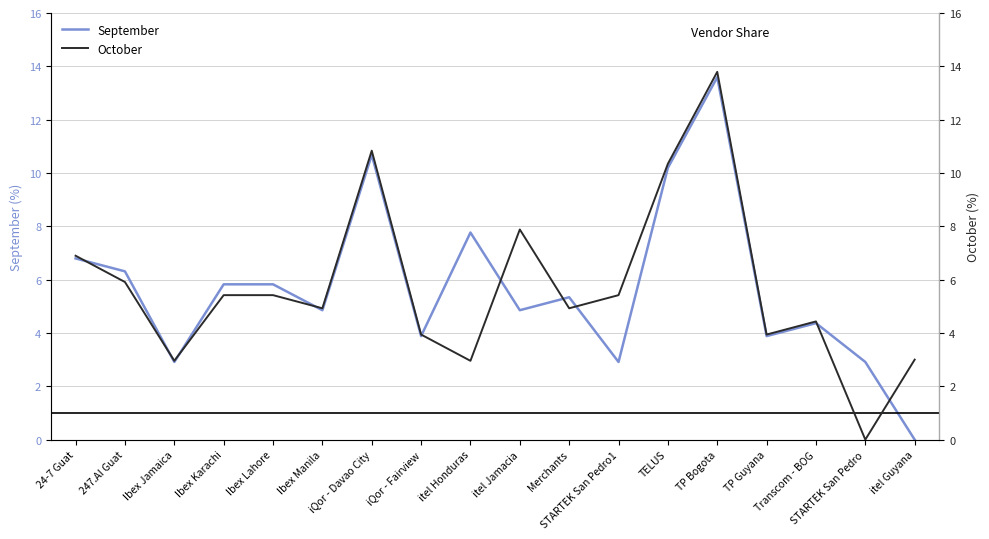

True or false: September has a value of 3.9 at TP Guyana.

True